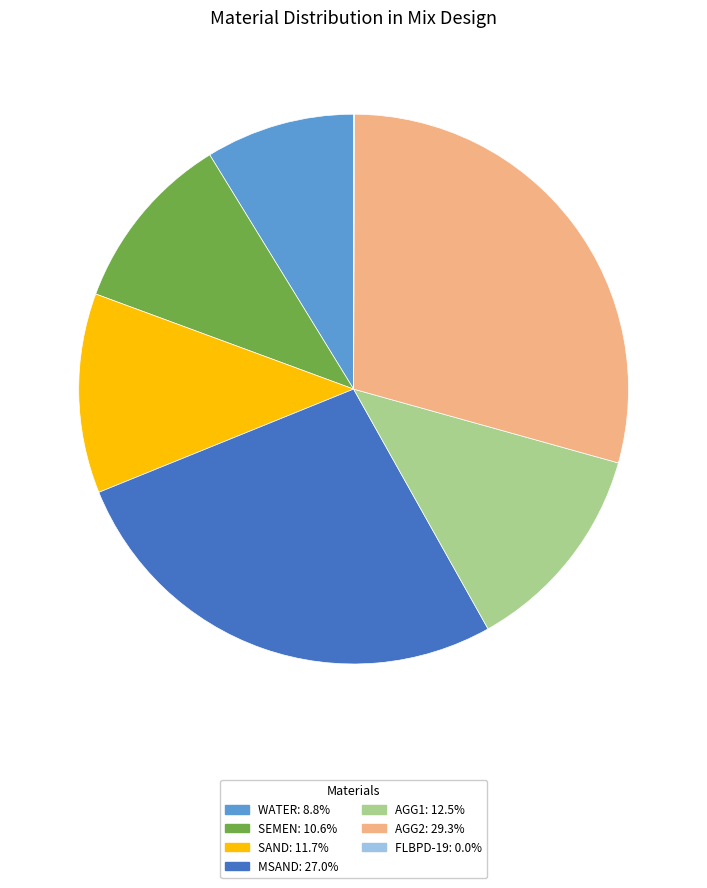

Is there a majority slice in this chart?

No